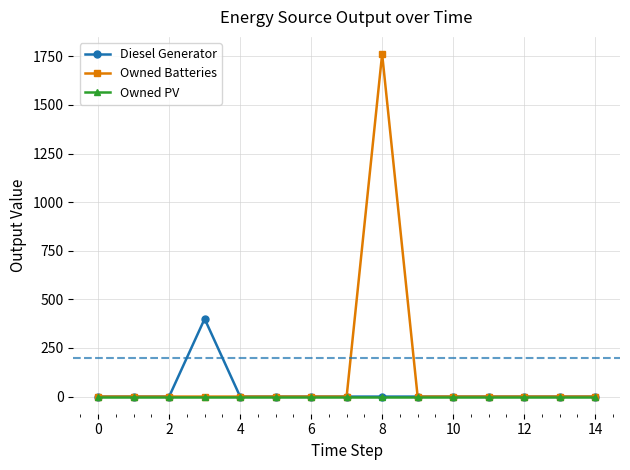

Which series has the widest spread of values?

Owned Batteries